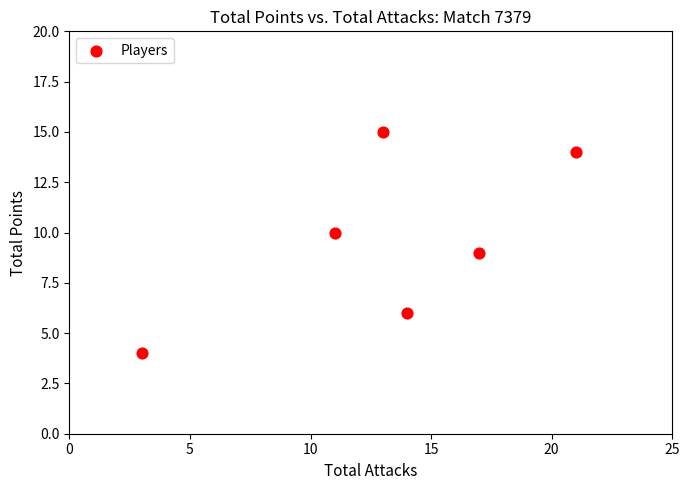

What is the average X value?

13